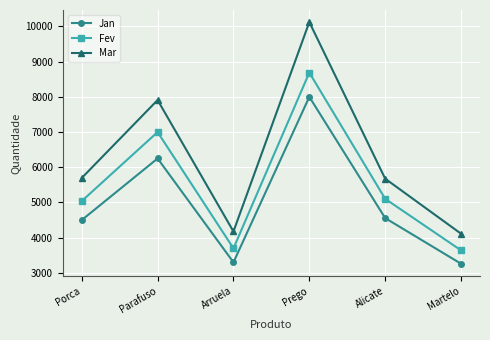

Is it true that Mar equals 1480 at Alicate?

False